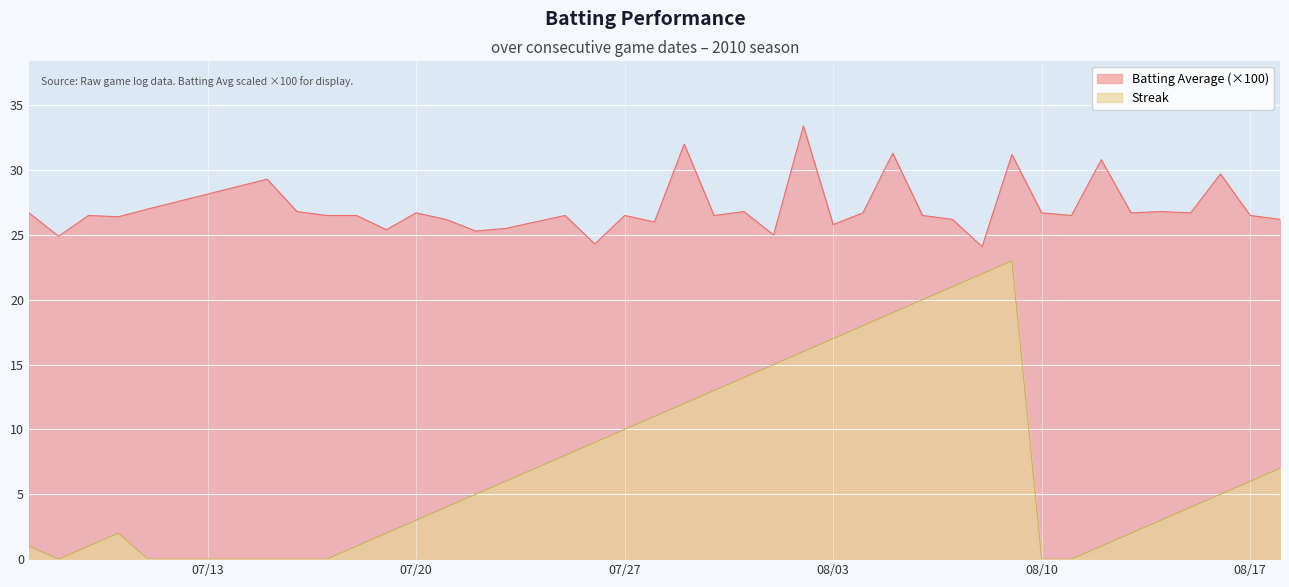

What are all the series names shown in the legend?

Batting Average (×100), Streak